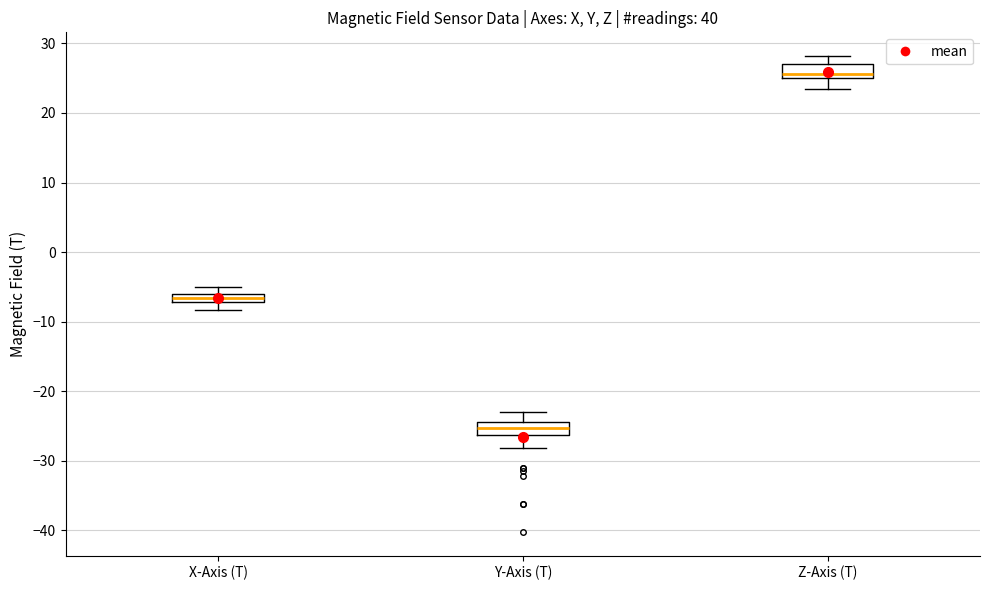

Which box has the lowest median line?

Y-Axis (T)